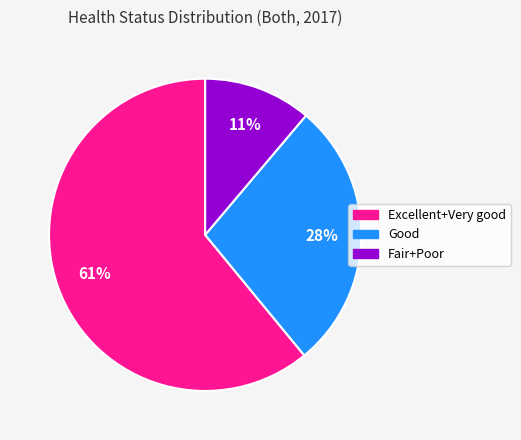

Which slice is the largest?

Excellent+Very good